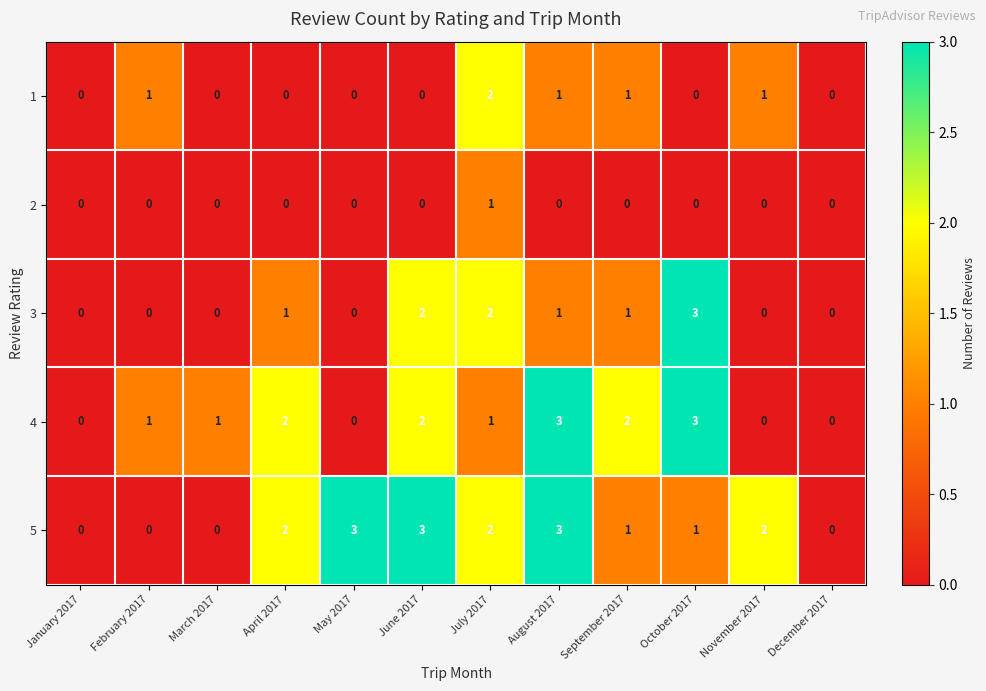

What is the sum of all 4 values?

15